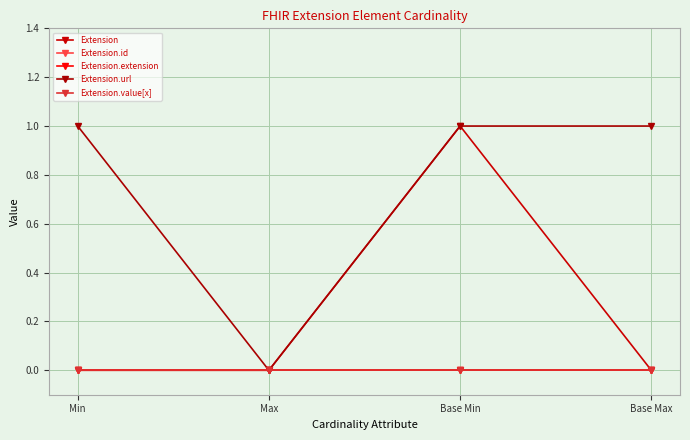

Does the chart have visible grid lines?

Yes